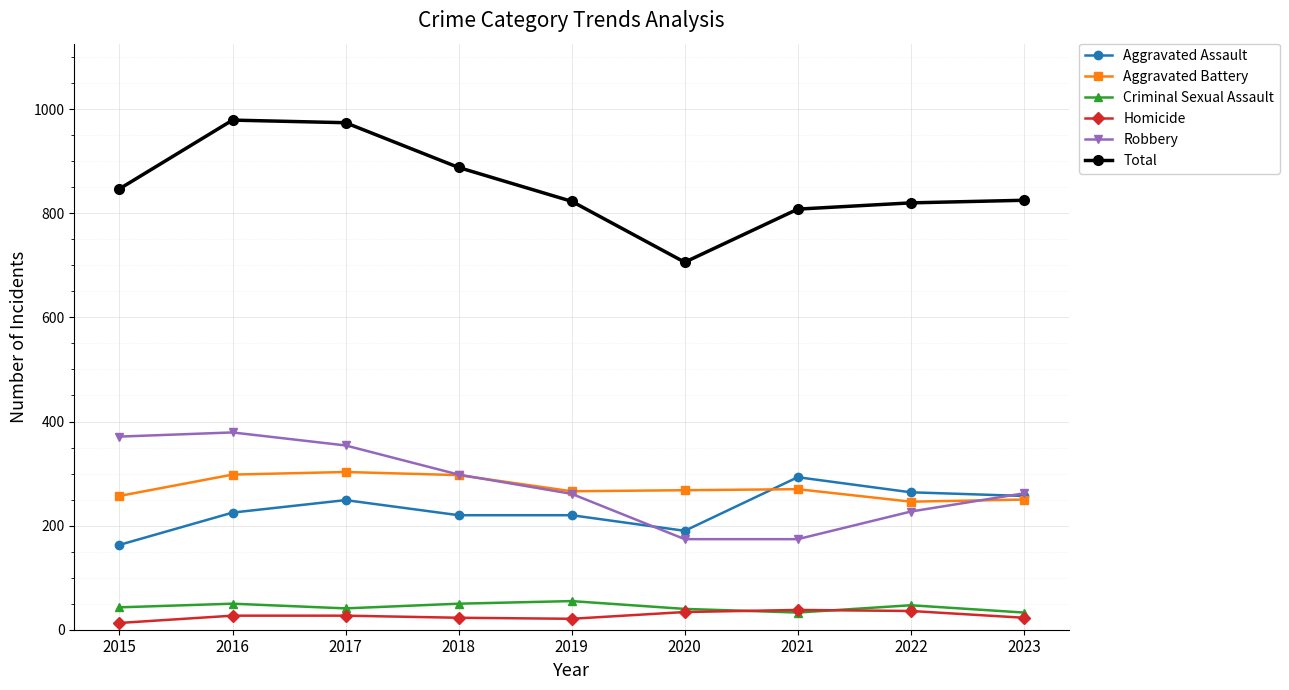

At how many categories does at least one series exceed 252?

9